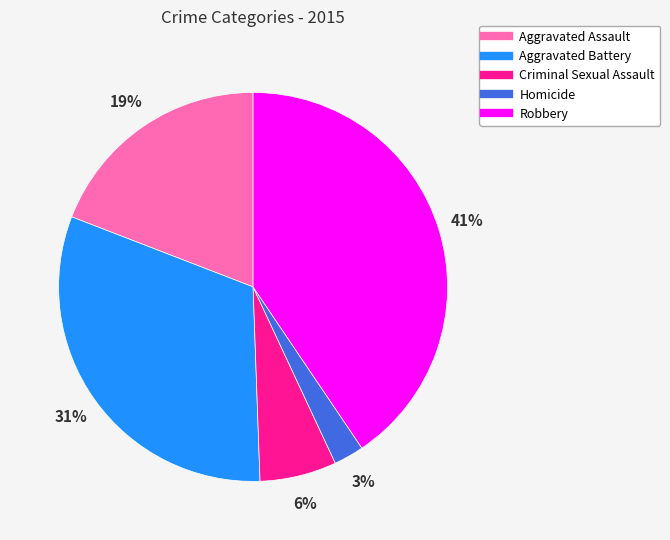

Rank the categories by value from highest to lowest.

Robbery, Aggravated Battery, Aggravated Assault, Criminal Sexual Assault, Homicide